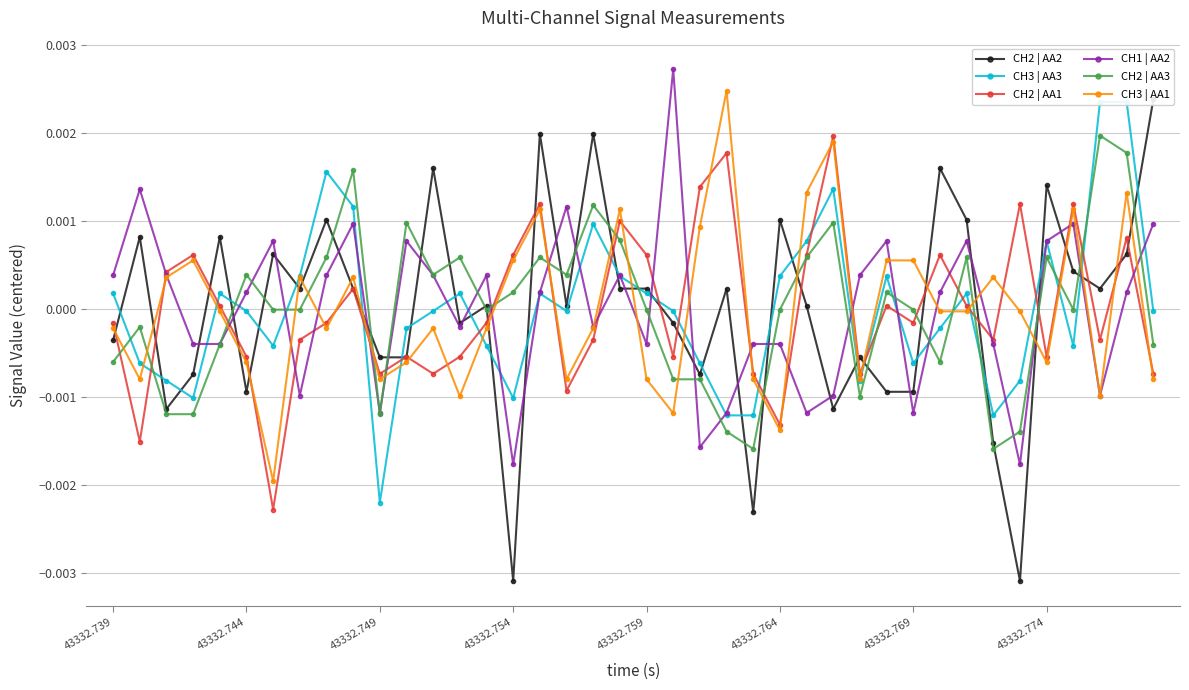

True or false: CH2 | AA1 has more than 0 interior local peaks.

True